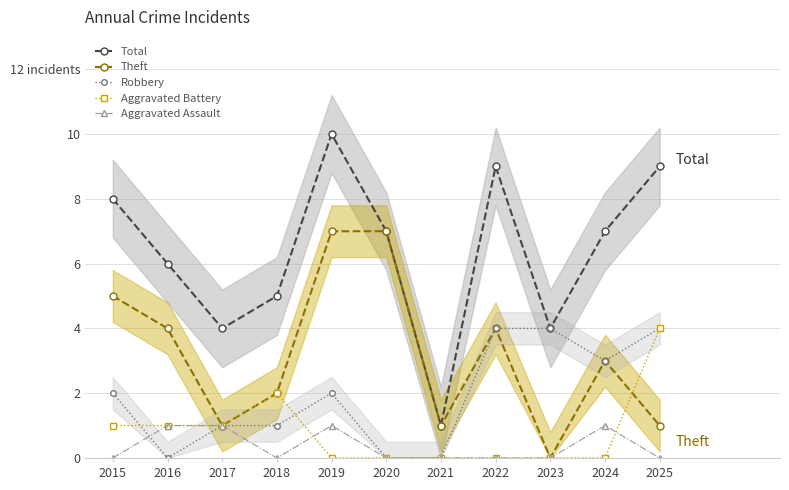

What is the difference between the highest and lowest values at 2023?

4